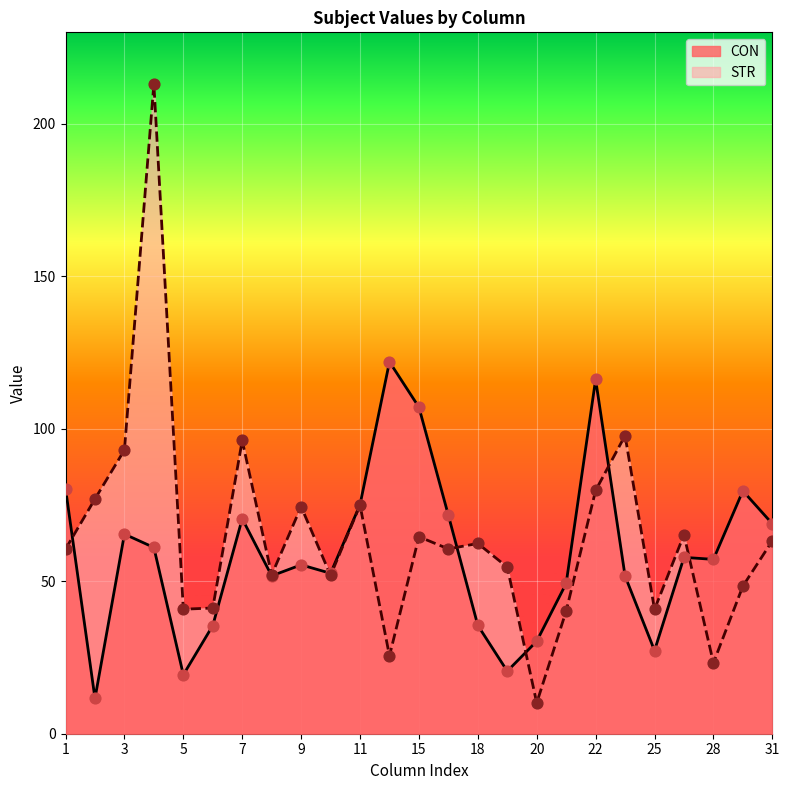

What are all the series names shown in the legend?

CON, STR